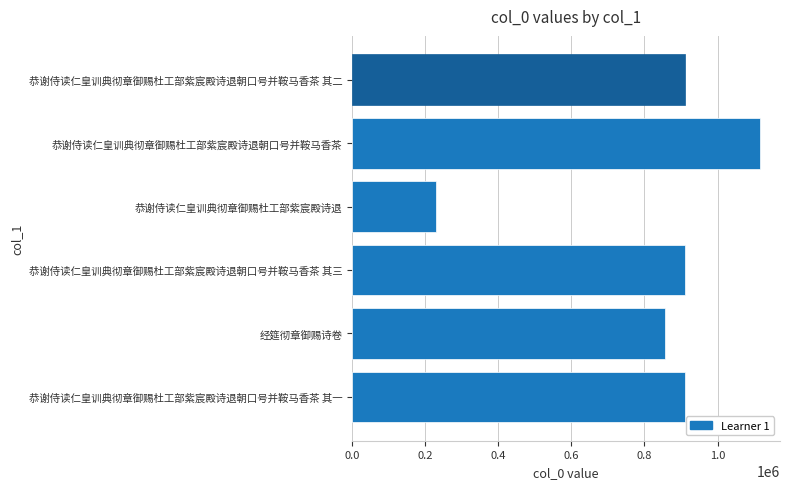

At which label is the value closest to 671884?

经筵彻章御赐诗卷